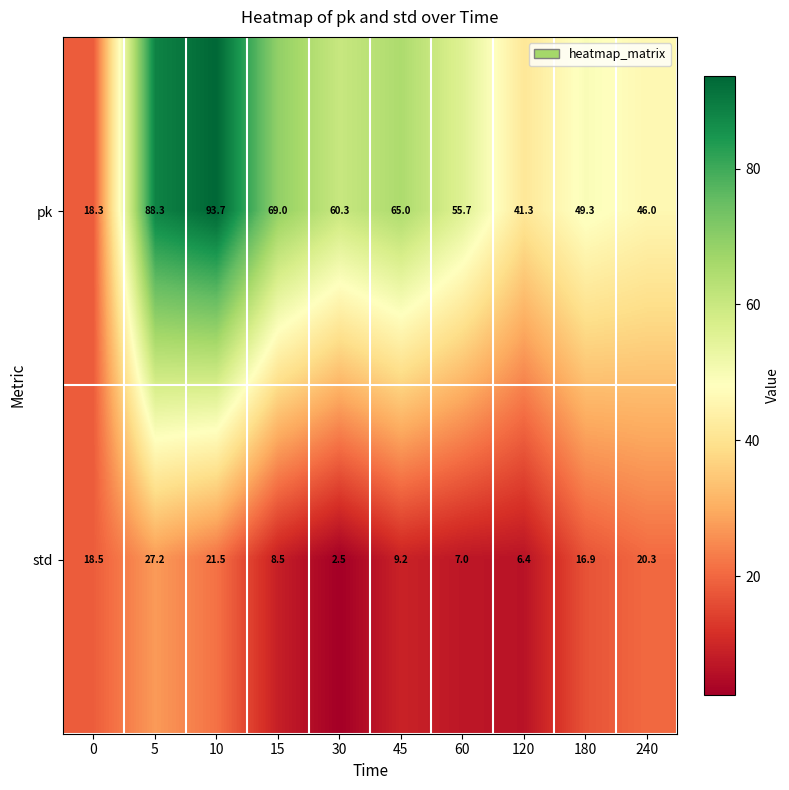

What is the difference between the maximum and second lowest values in the std series?

20.8